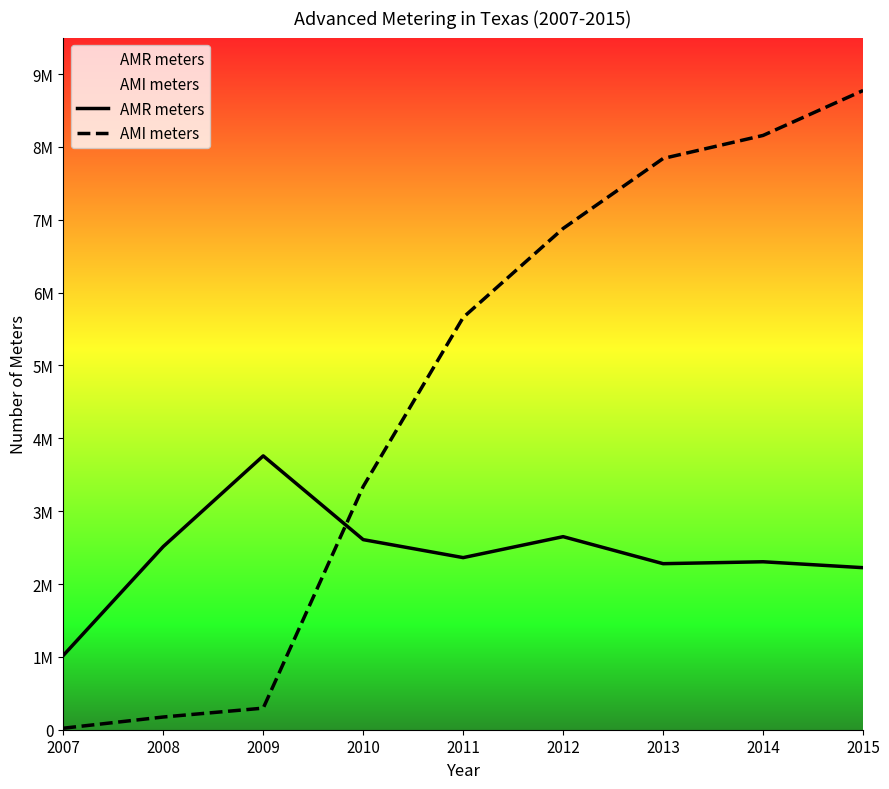

How many lines are shown in the chart?

2